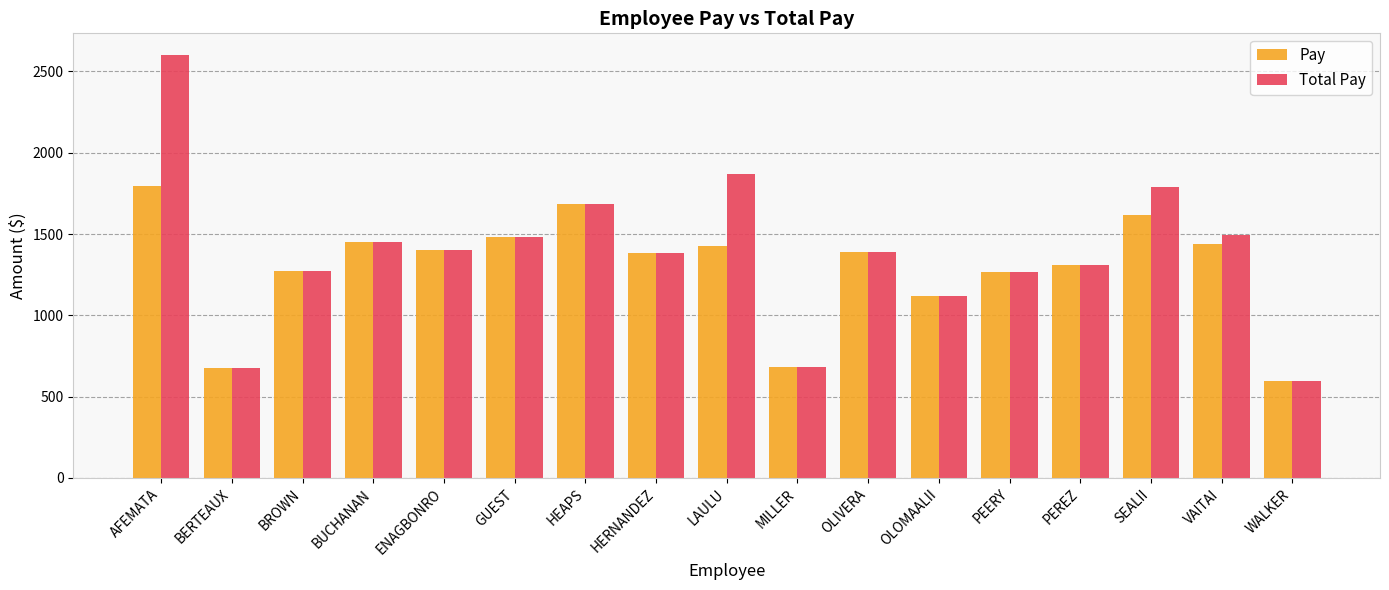

What are all the series names shown in the legend?

Pay, Total Pay